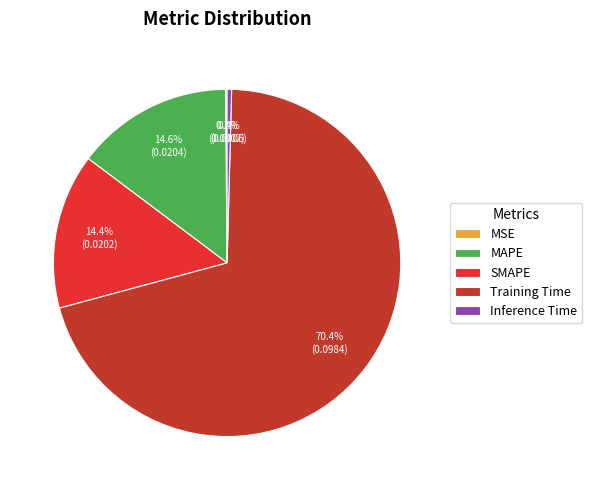

Which slice is the largest?

Training Time